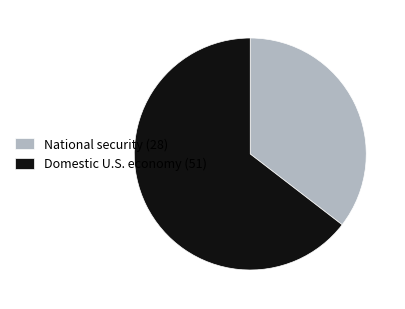

Is there any slice that represents more than half of the pie?

Yes